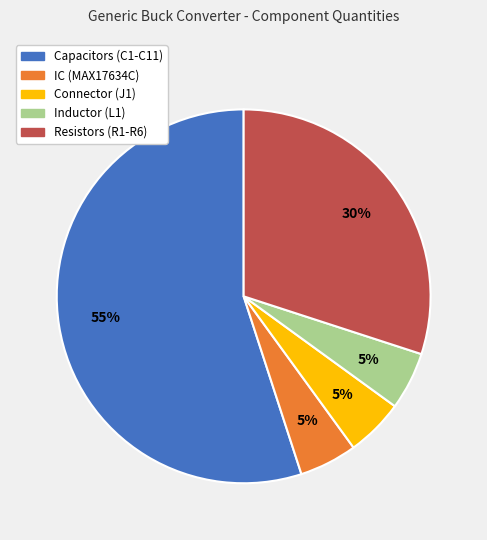

To the nearest percent, what is the average slice percentage?

20%